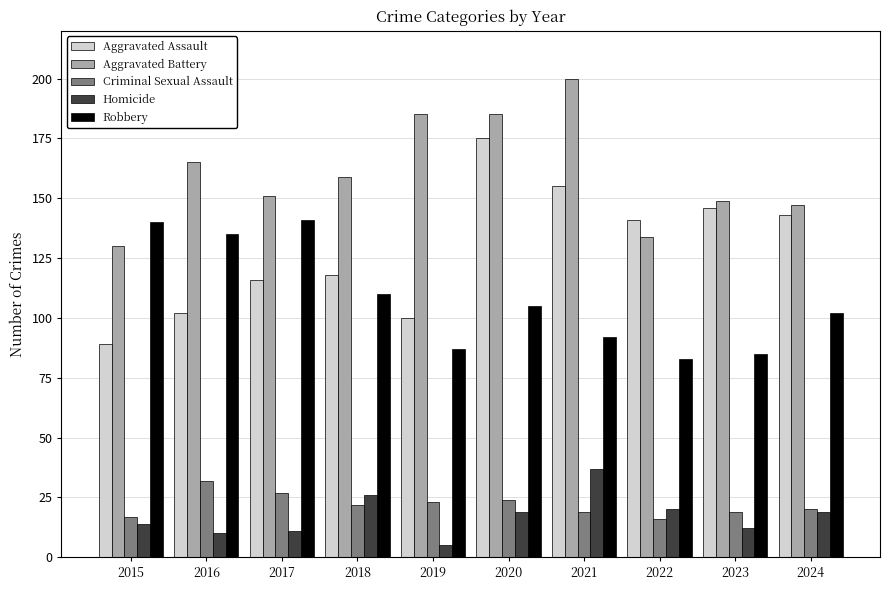

Which series has the largest range (max minus min)?

Aggravated Assault